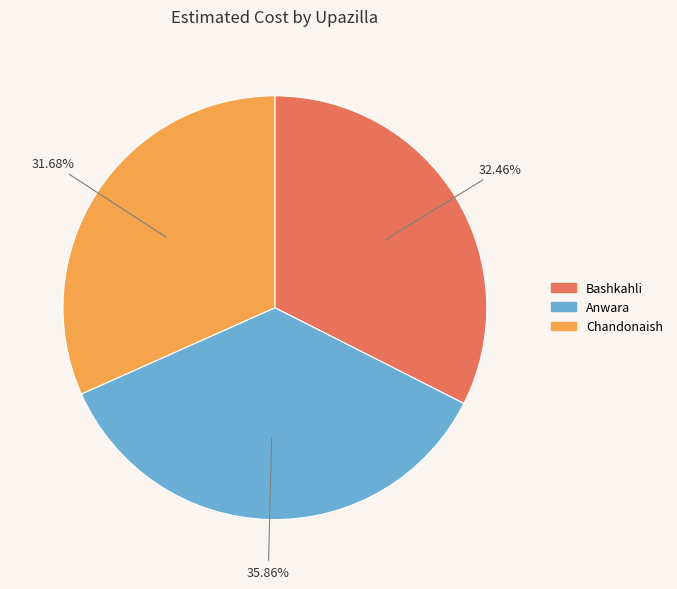

How many slices are in this pie chart?

3